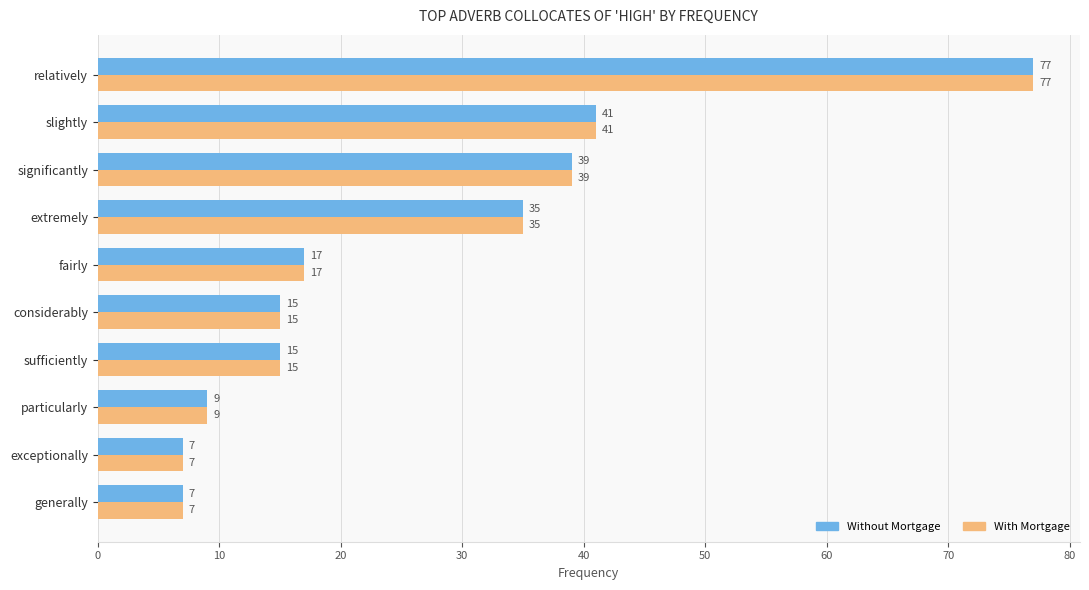

The With Mortgage series shows 41 at slightly. True or false?

True